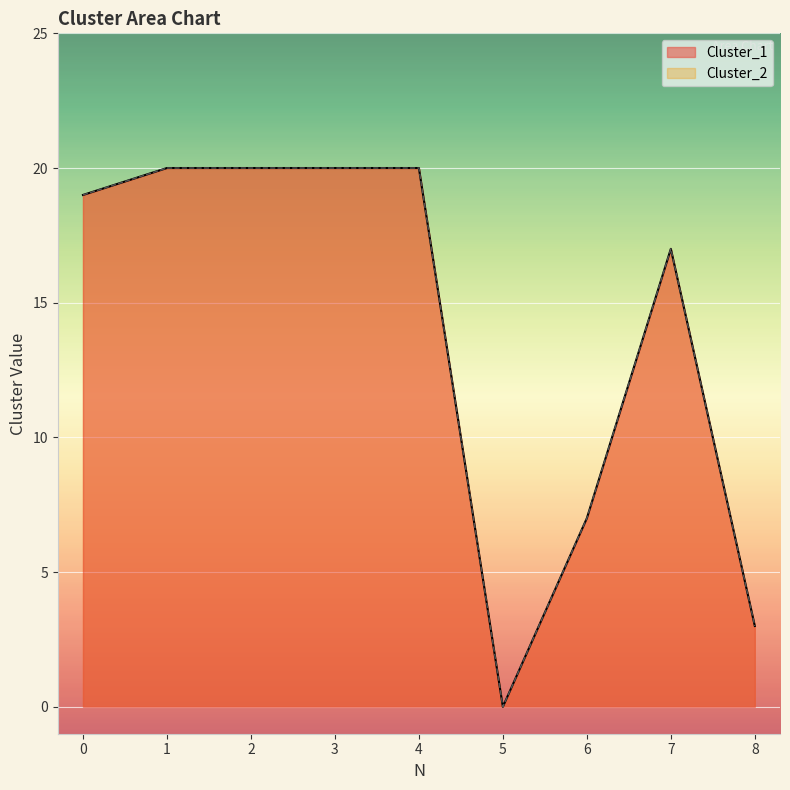

True or false: Cluster_1 and Cluster_2 cross at least once.

False